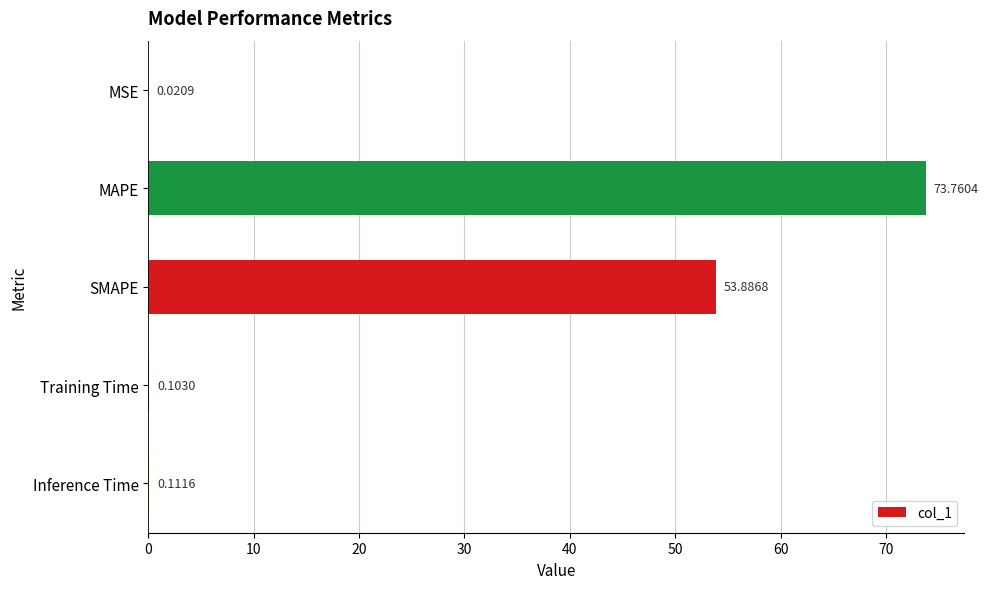

Where is the data nearest to the value 36?

SMAPE